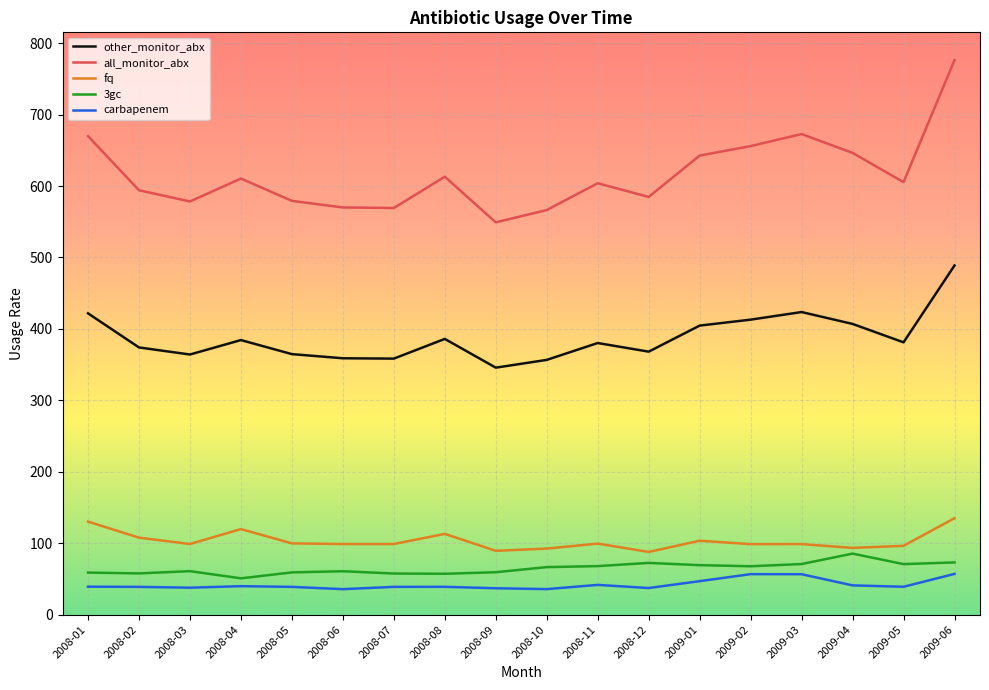

List the series in order of their peak value, lowest first.

carbapenem, 3gc, fq, other_monitor_abx, all_monitor_abx